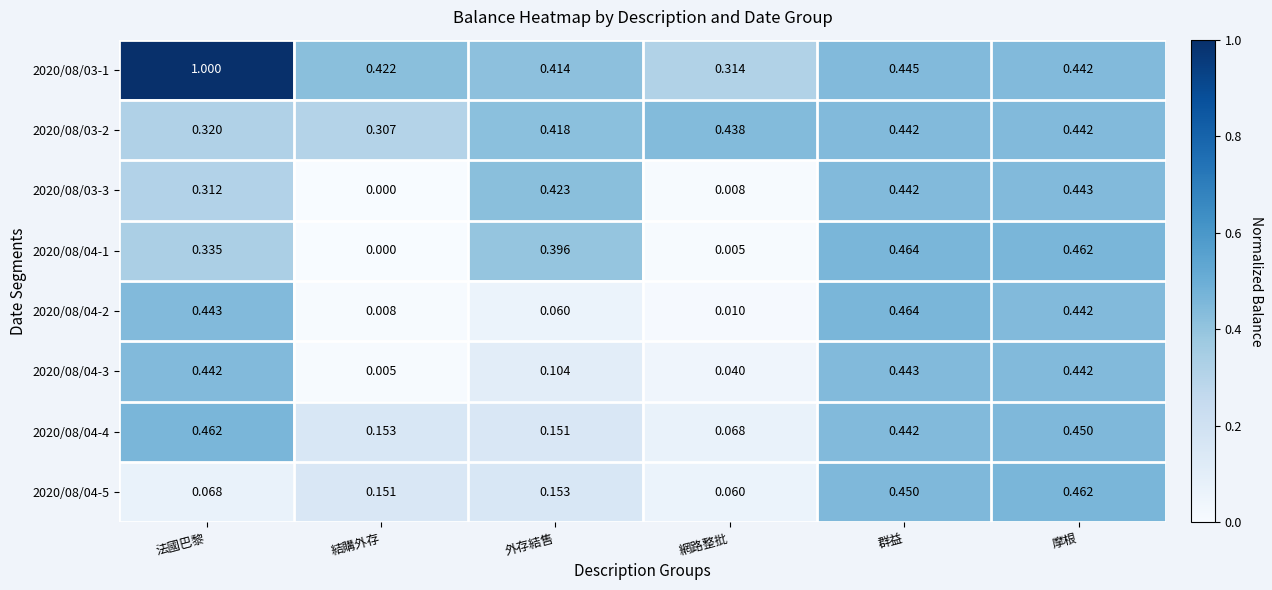

At which category does the chart reach its minimum across all series?

結購外存